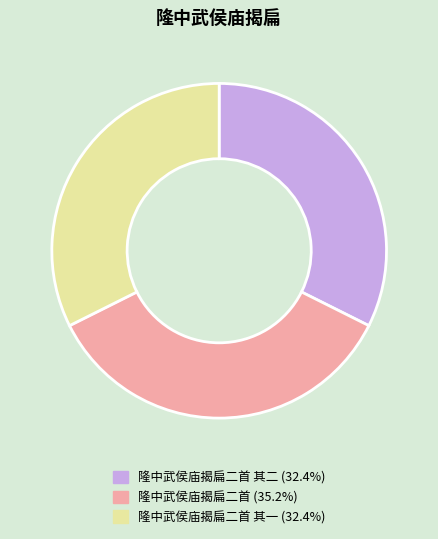

Is there any slice that represents more than half of the pie?

No